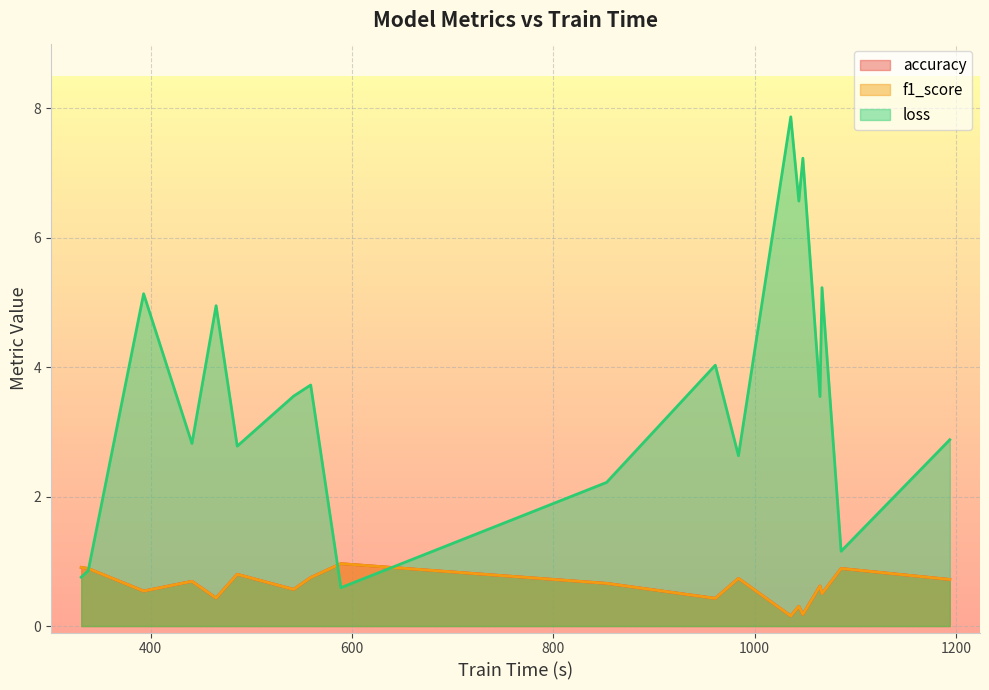

Which series has the largest total across all categories?

loss